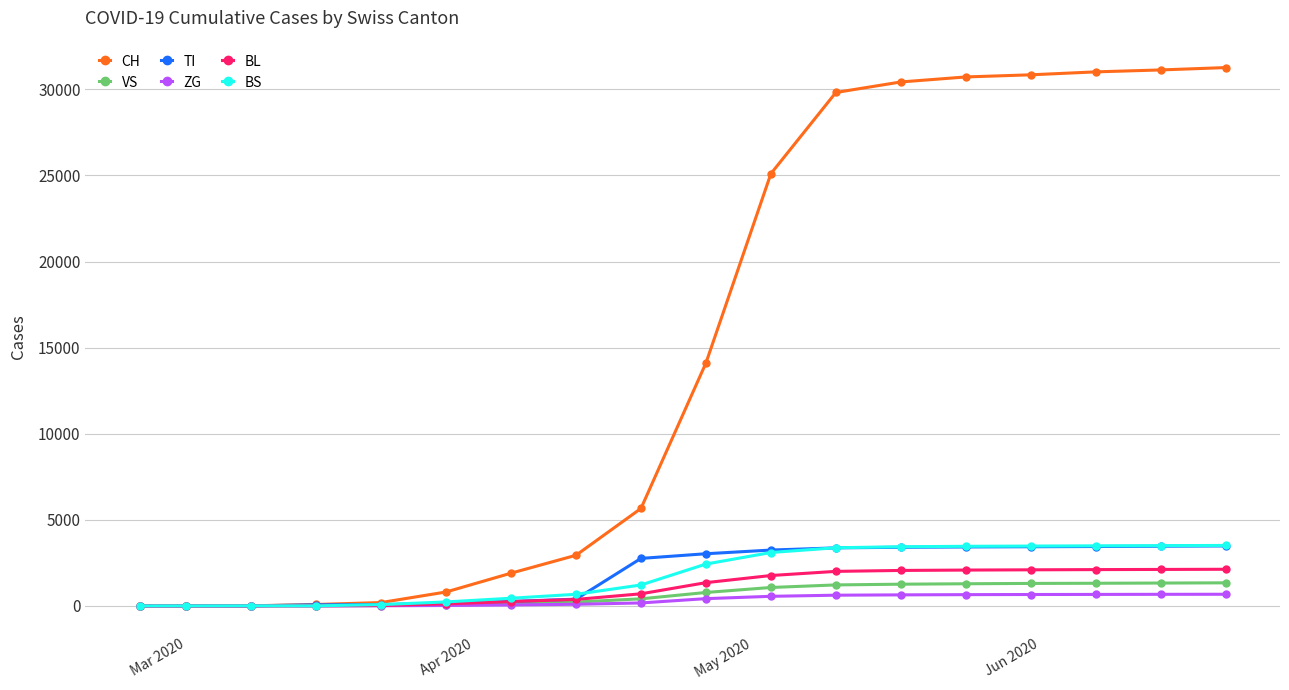

What is the difference between the maximum and minimum values in the BL series?

2125